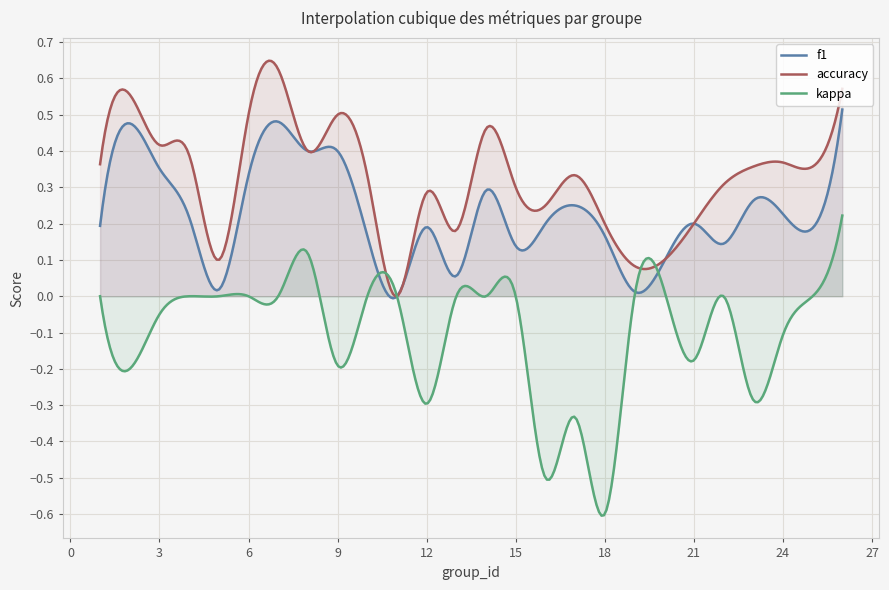

Reading left to right, list all the values displayed in this chart.

f1: 1=0.2	2=0.5	3=0.4	4=0.2	5=0.0	6=0.3	7=0.5	8=0.4	9=0.4	10=0.2	11=0.0	12=0.2	13=0.1	14=0.3	15=0.1	16=0.2	17=0.2	18=0.2	19=0.0	21=0.2	22=0.1	23=0.3	24=0.2	25=0.2	26=0.5
accuracy: 1=0.4	2=0.6	3=0.4	4=0.4	5=0.1	6=0.5	7=0.6	8=0.4	9=0.5	10=0.3	11=0.0	12=0.3	13=0.2	14=0.5	15=0.3	16=0.2	17=0.3	18=0.2	19=0.1	21=0.2	22=0.3	23=0.4	24=0.4	25=0.4	26=0.6
kappa: 1=0.0	2=-0.2	3=-0.1	4=0.0	5=0.0	6=0.0	7=0.0	8=0.1	9=-0.2	10=0.0	11=0.0	12=-0.3	13=0.0	14=0.0	15=0.0	16=-0.5	17=-0.3	18=-0.6	19=0.0	21=-0.2	22=0.0	23=-0.3	24=-0.1	25=0.0	26=0.2